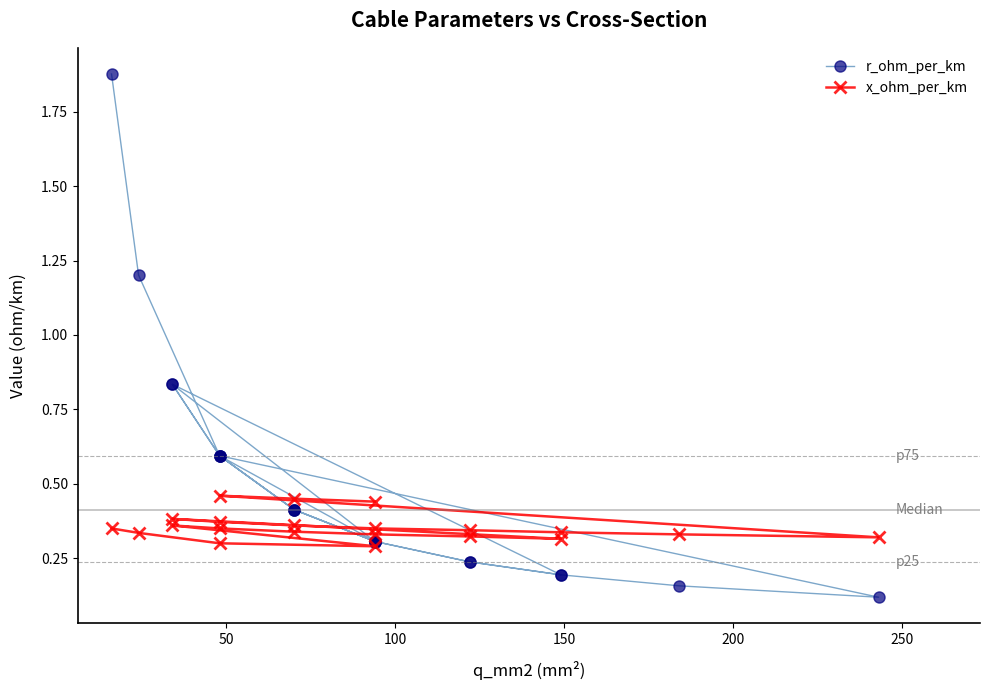

Which series has the largest total across all categories?

r_ohm_per_km